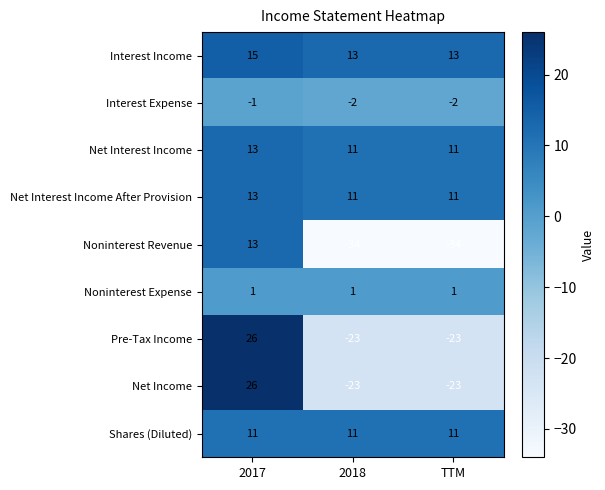

What is the spread (max minus min) of values at 2017?

27